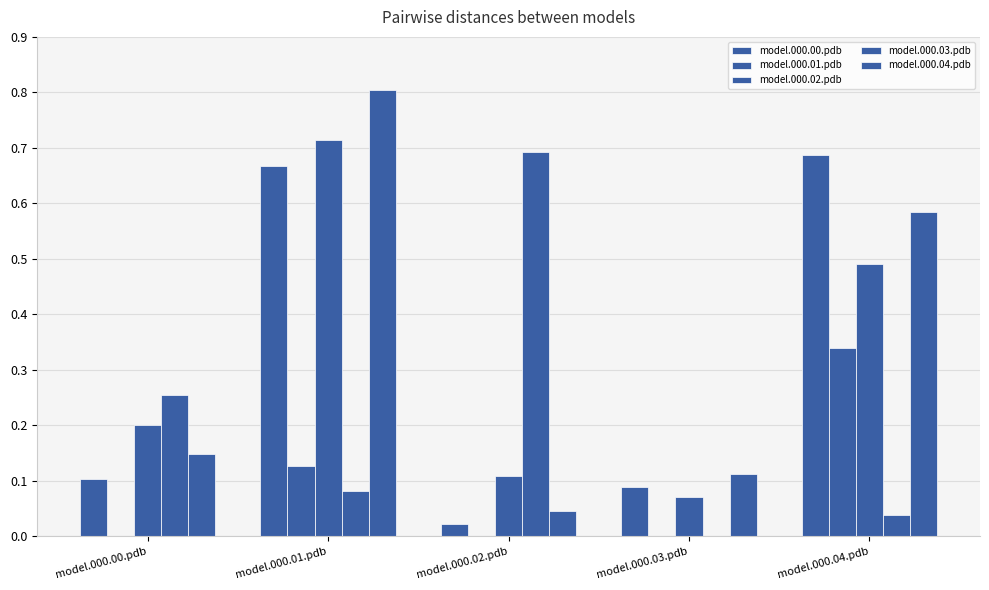

How many groups of bars are there?

5